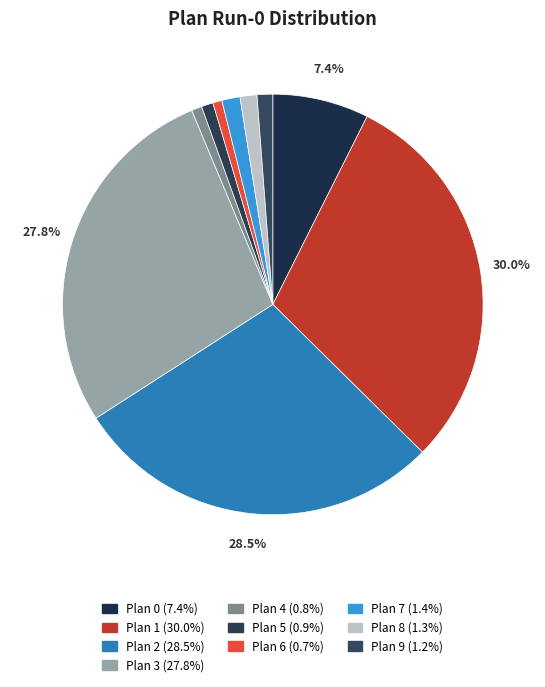

True or false: Plan 4 accounts for 11% of the total.

False